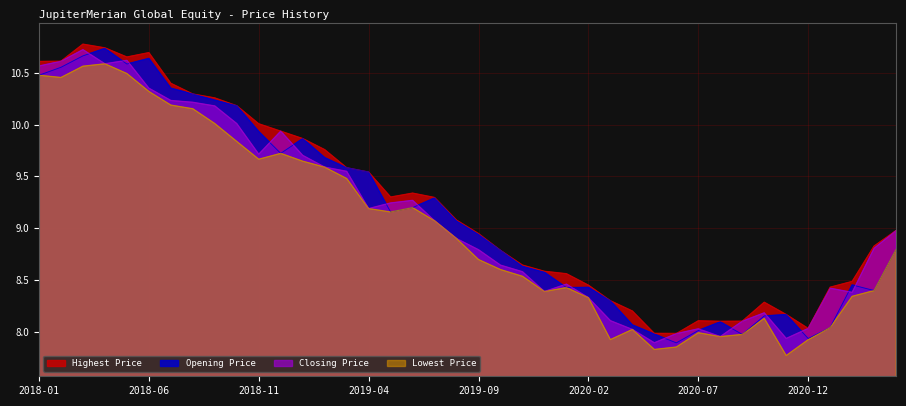

How many data points in Highest Price are less than 9?

20